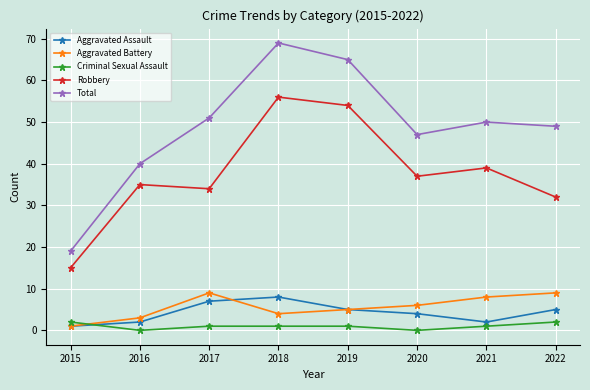

Between 2016 and 2018, which series saw the biggest shift?

Total